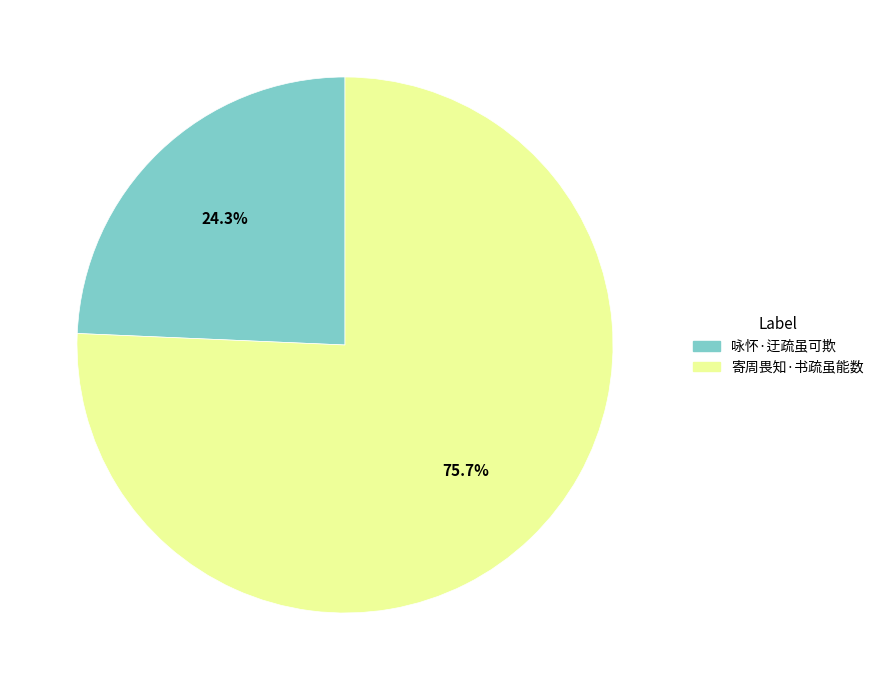

The 咏怀·迂疏虽可欺 slice represents 24% of the pie. True or false?

True